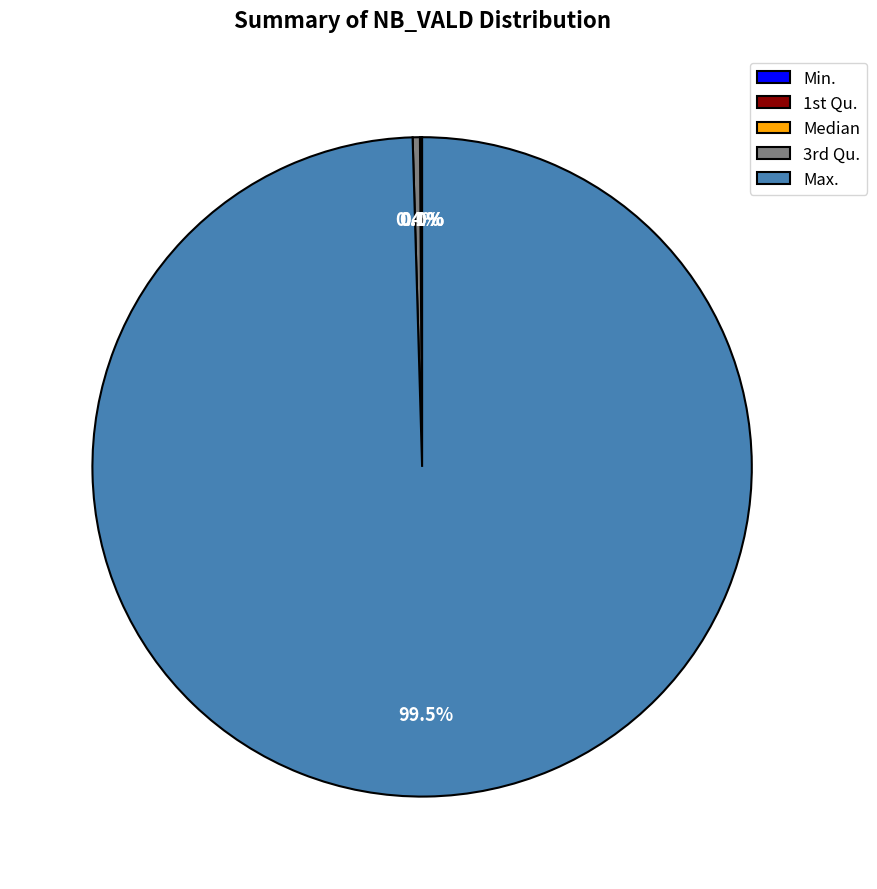

To the nearest percent, what is the difference between the largest and smallest slice percentages?

100%